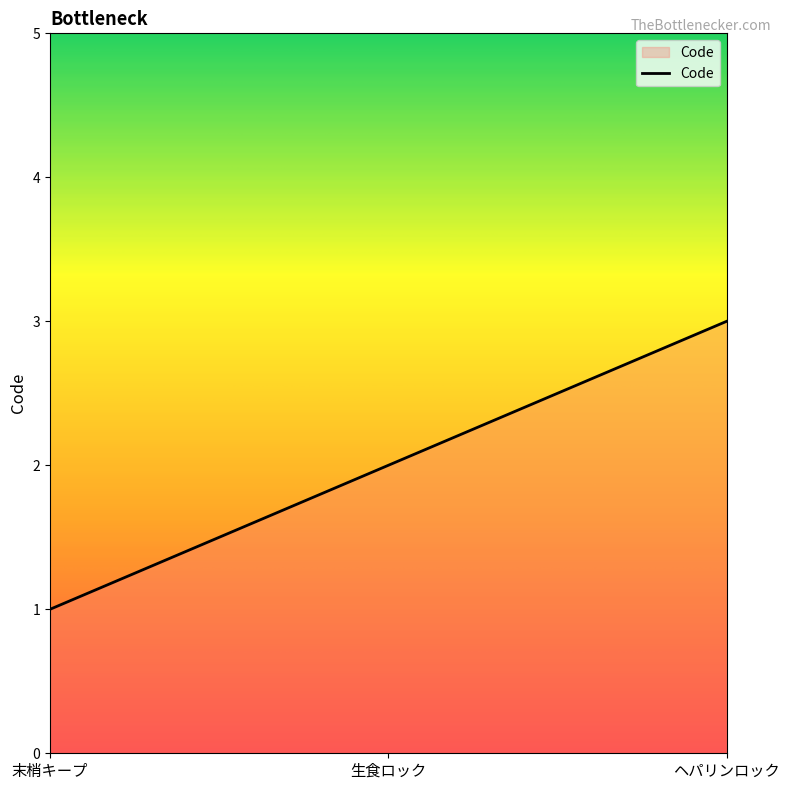

What is the greatest value displayed?

3